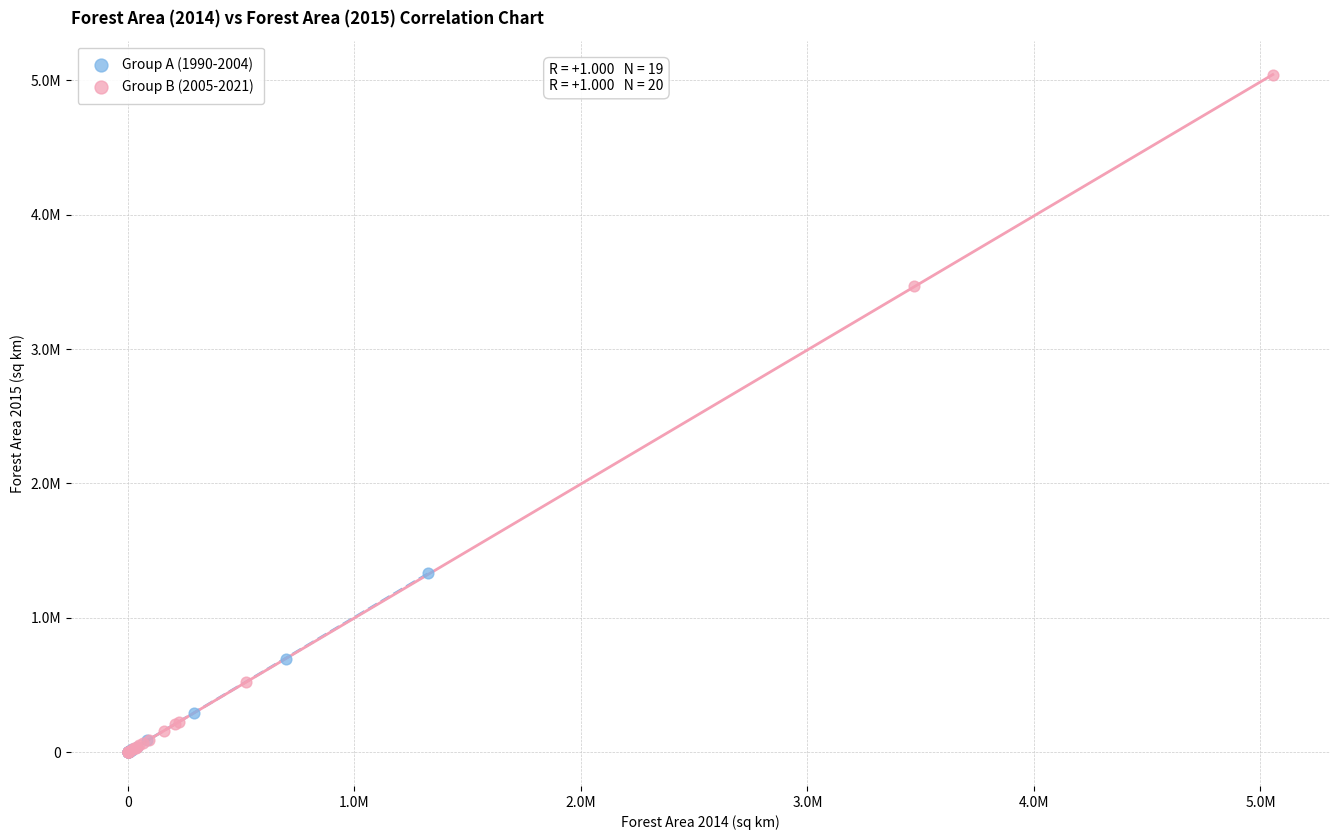

What are all the series names shown in the legend?

Group A (1990-2004), Group B (2005-2021)